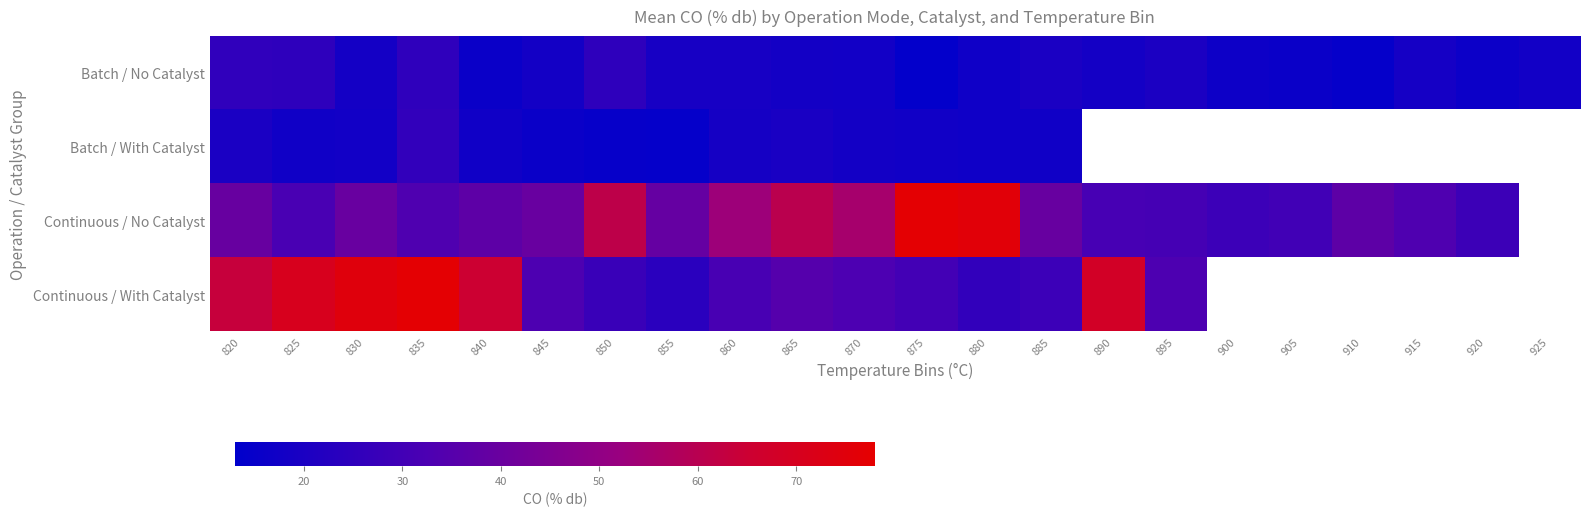

What is the maximum value for Batch / With Catalyst?

25.7